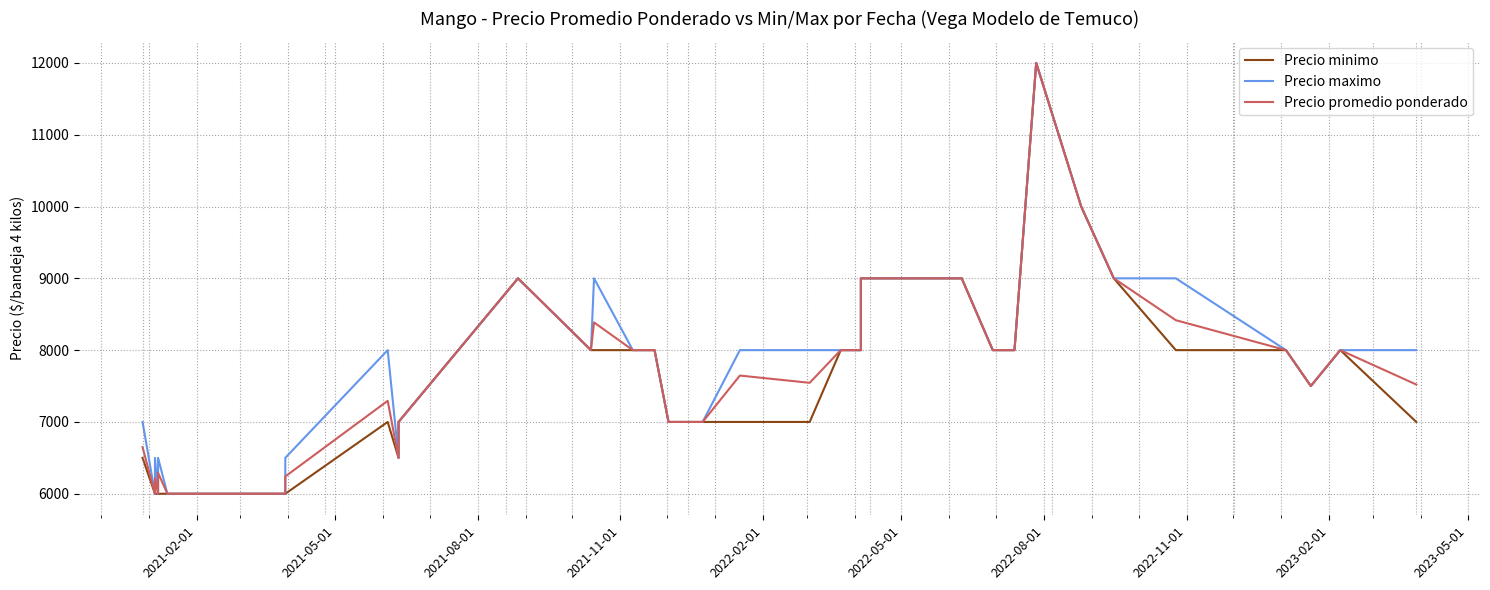

List the series in order of their overall mean, lowest first.

Precio minimo, Precio promedio ponderado, Precio maximo